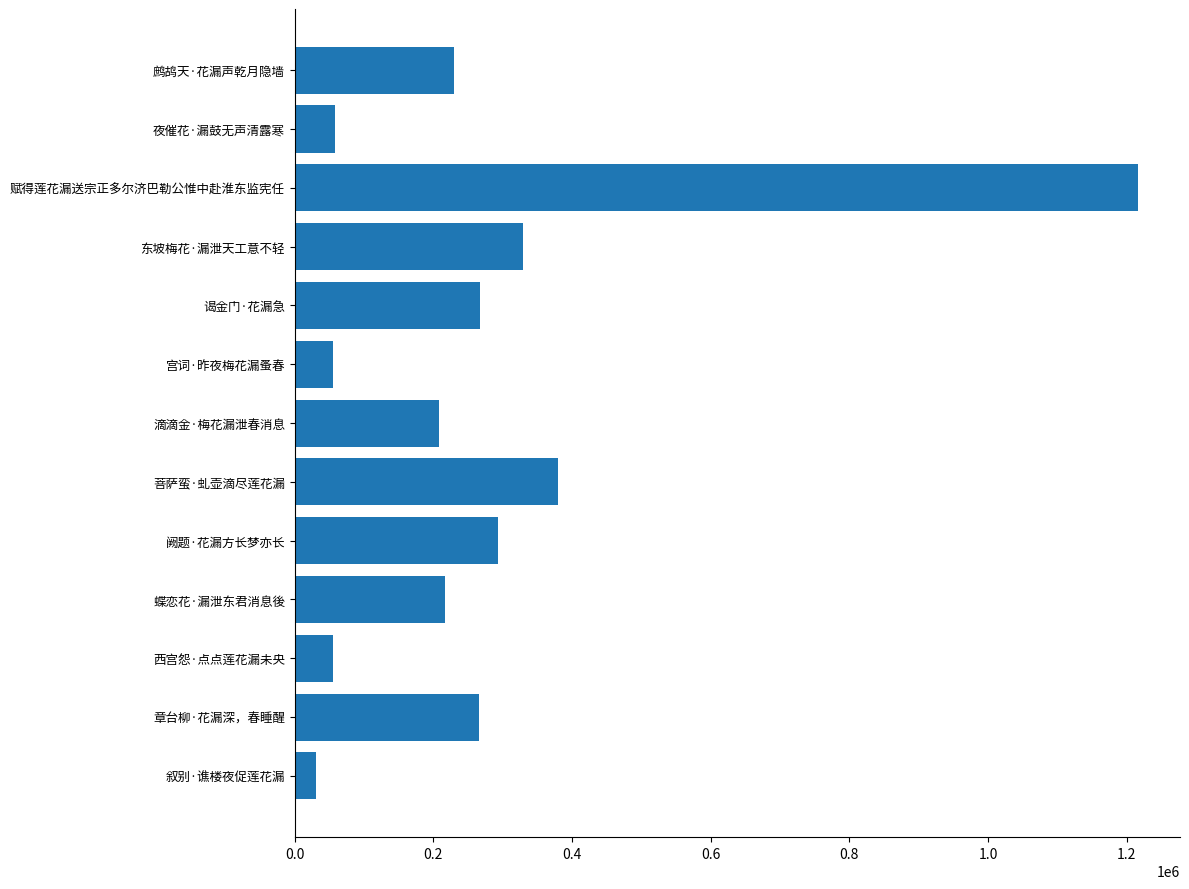

What is the maximum value shown in the chart?

1216030